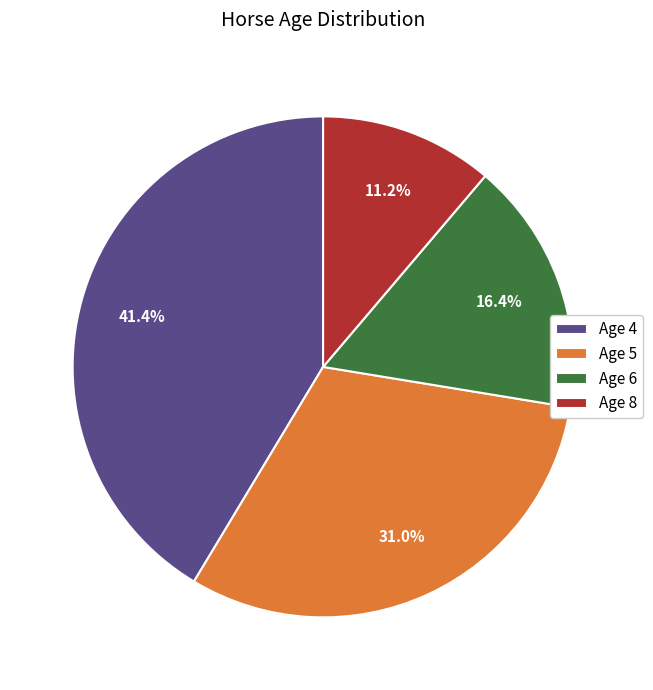

Which category has the biggest portion of the pie?

Age 4